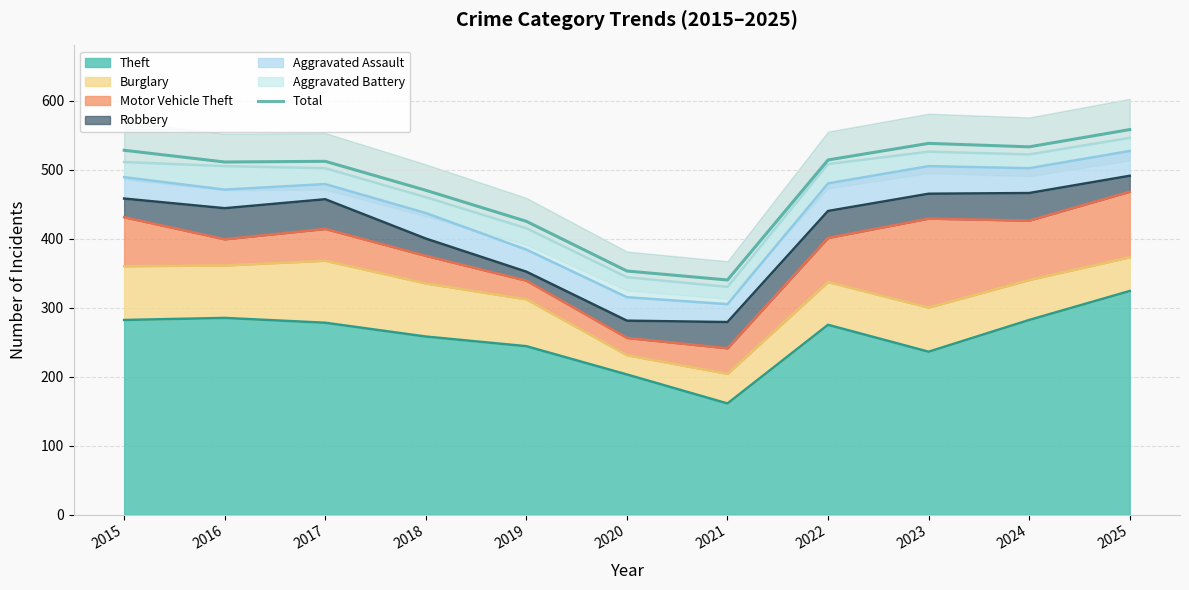

What is the sum of all values?

5282